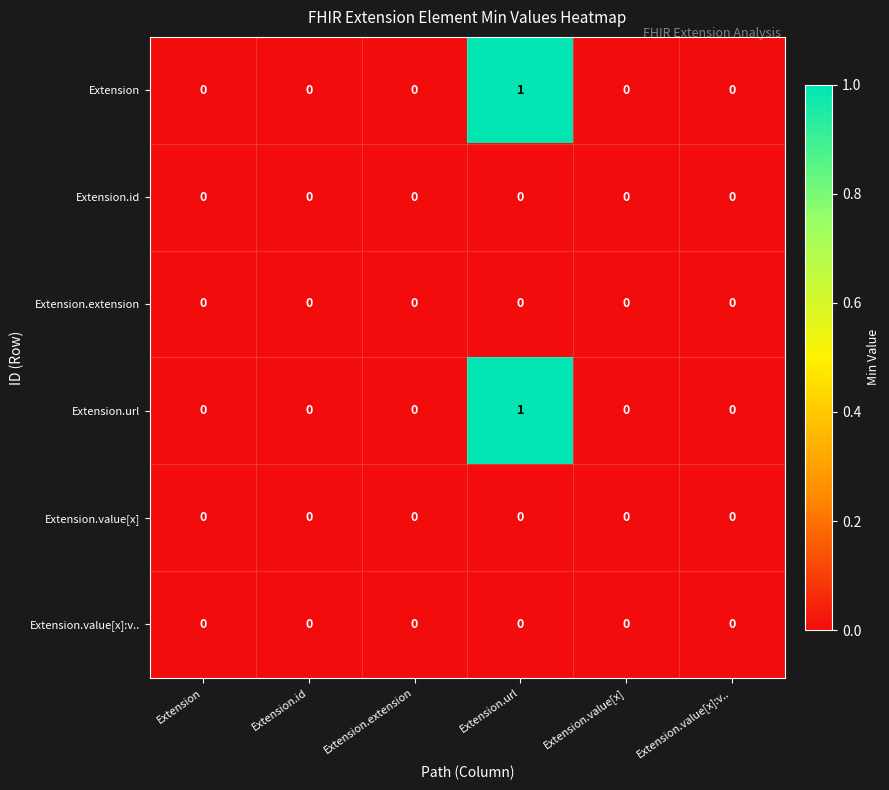

At which category is the sum across all series the highest?

Extension.url